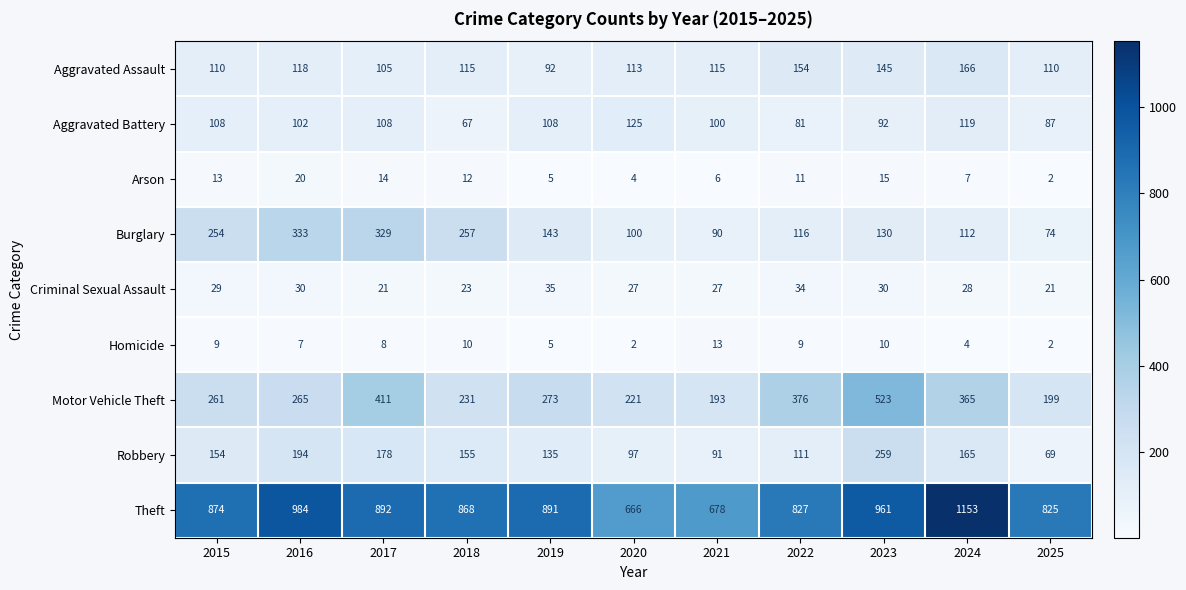

Which series has the largest total across all categories?

Theft